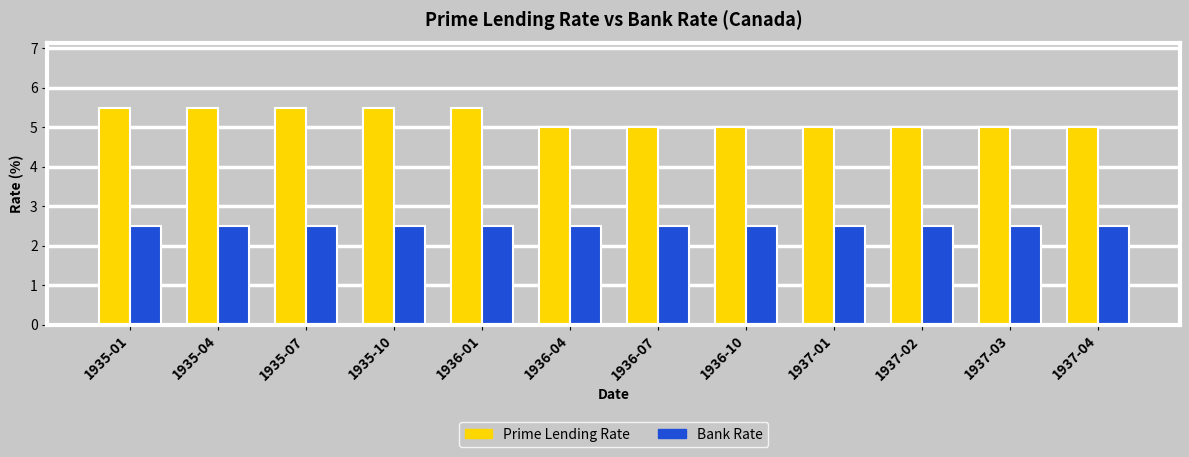

Reading left to right, transcribe all the data shown in this chart.

Prime Lending Rate: 1935-01=5.5	1935-04=5.5	1935-07=5.5	1935-10=5.5	1936-01=5.5	1936-04=5.0	1936-07=5.0	1936-10=5.0	1937-01=5.0	1937-02=5.0	1937-03=5.0	1937-04=5.0
Bank Rate: 1935-01=2.5	1935-04=2.5	1935-07=2.5	1935-10=2.5	1936-01=2.5	1936-04=2.5	1936-07=2.5	1936-10=2.5	1937-01=2.5	1937-02=2.5	1937-03=2.5	1937-04=2.5